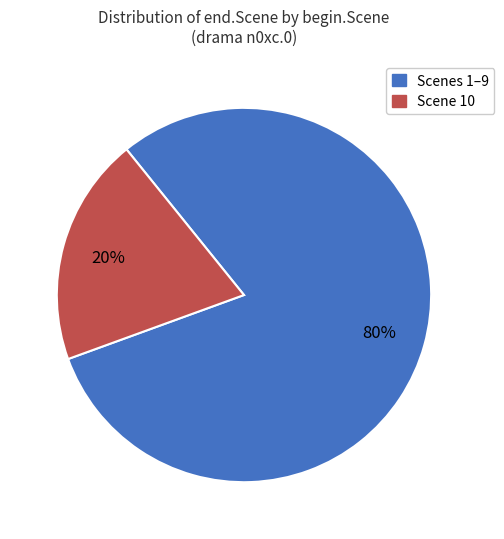

How many slices are in this pie chart?

2